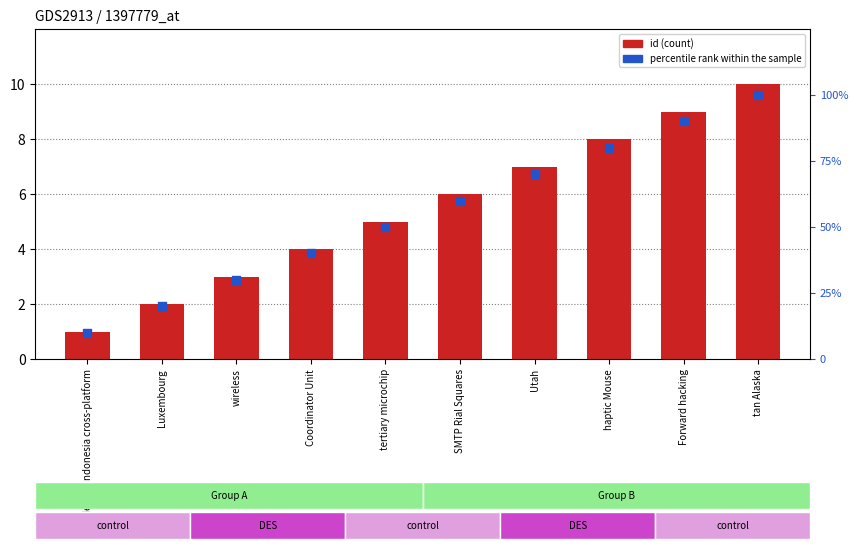

Is the value of id at Utah greater than the value of percentile rank within the sample at deliver Indonesia cross-platform?

No